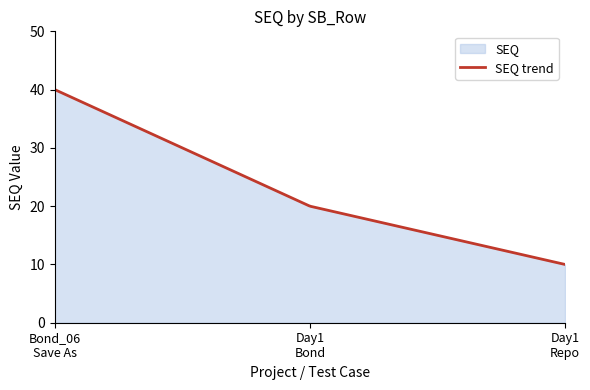

Approximately how many times larger is the value at 2 compared to 2?

0.5